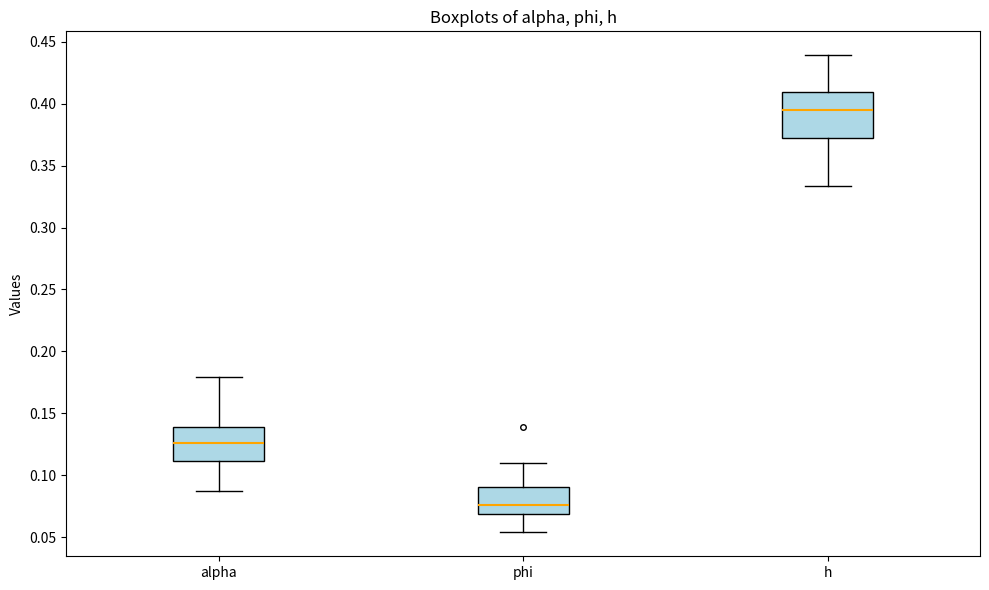

Which box has the lowest median line?

phi